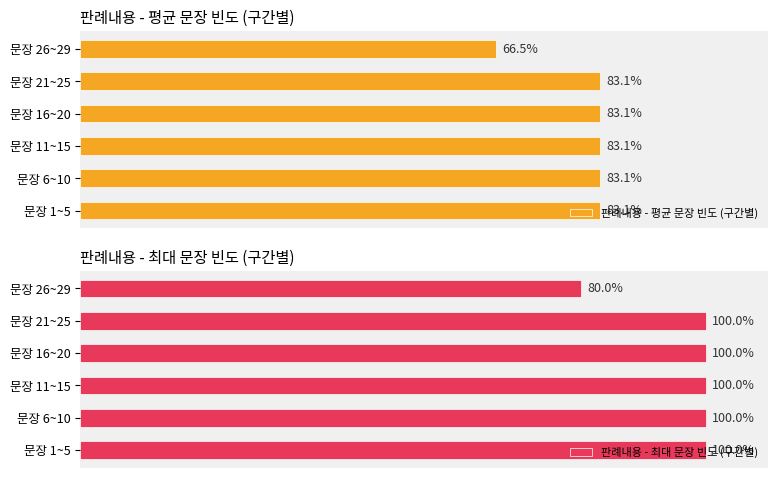

At 문장 21~25, list the series in order from largest to smallest.

판례내용 - 최대 문장 빈도 (구간별), 판례내용 - 평균 문장 빈도 (구간별)